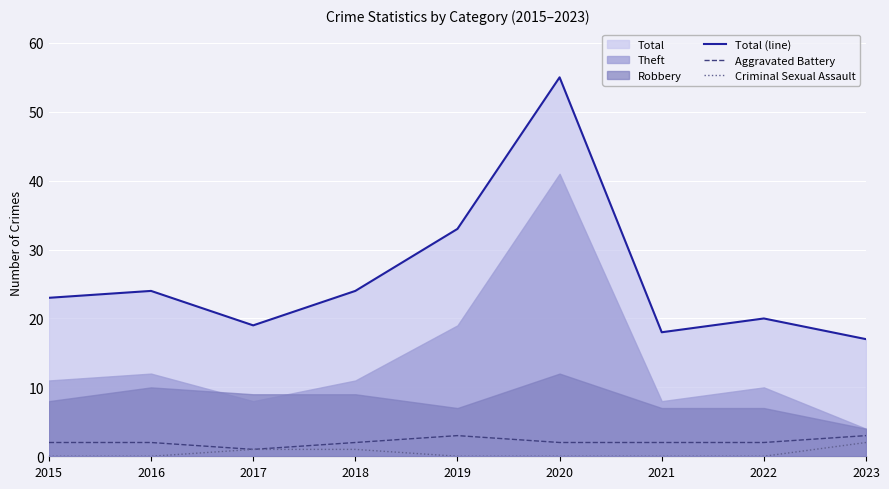

What is the difference between the Total (line) values at 2022 and 2020?

35